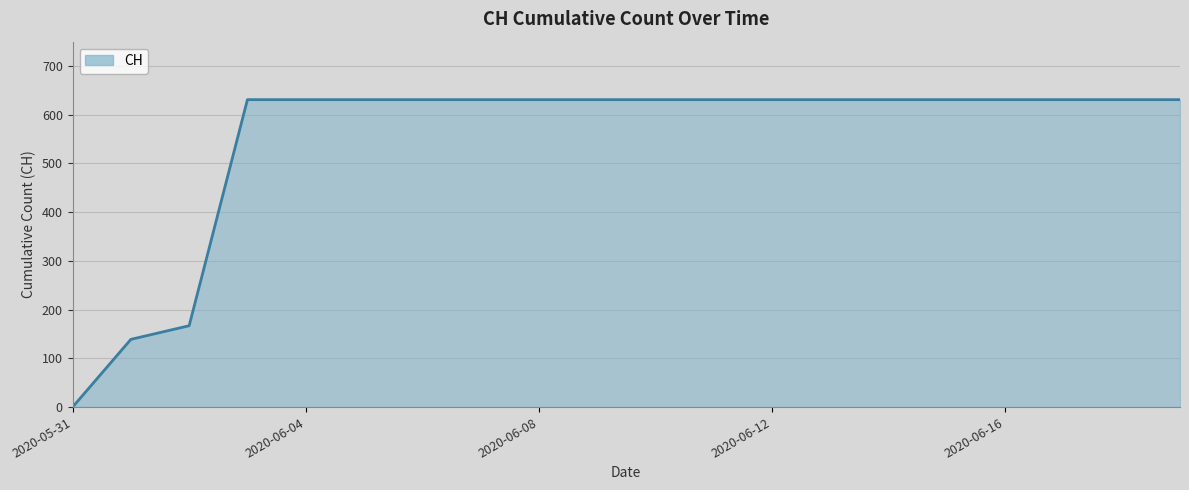

What is the difference between the maximum and minimum values?

631